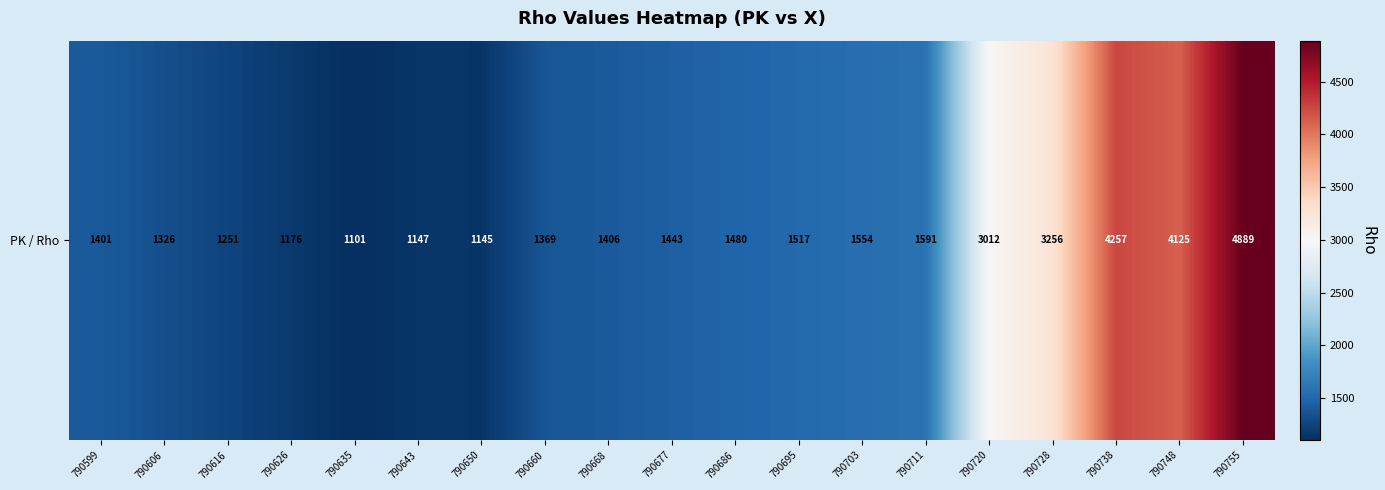

What is the sum of the values at 790616 and 790720?

4263